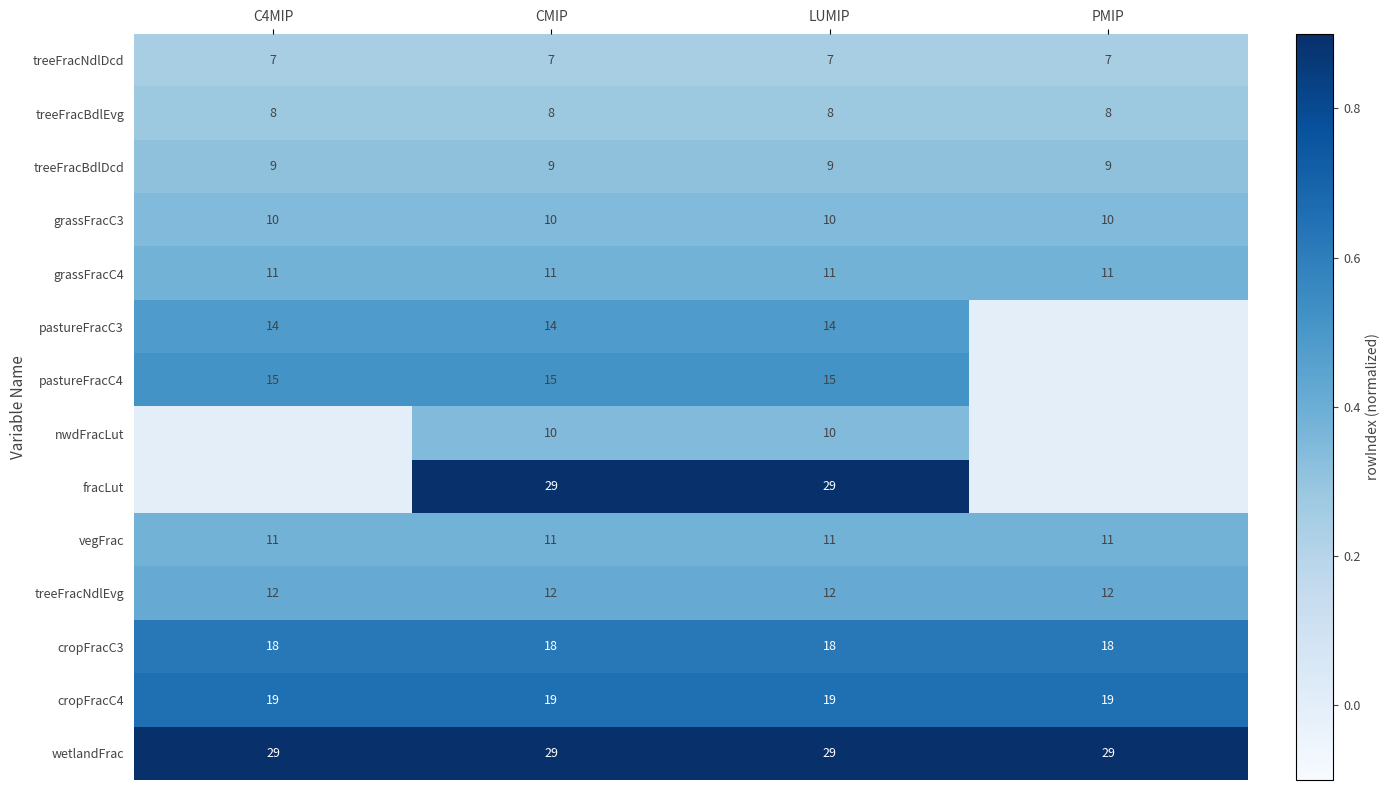

Read the cropFracC4 value at C4MIP.

19